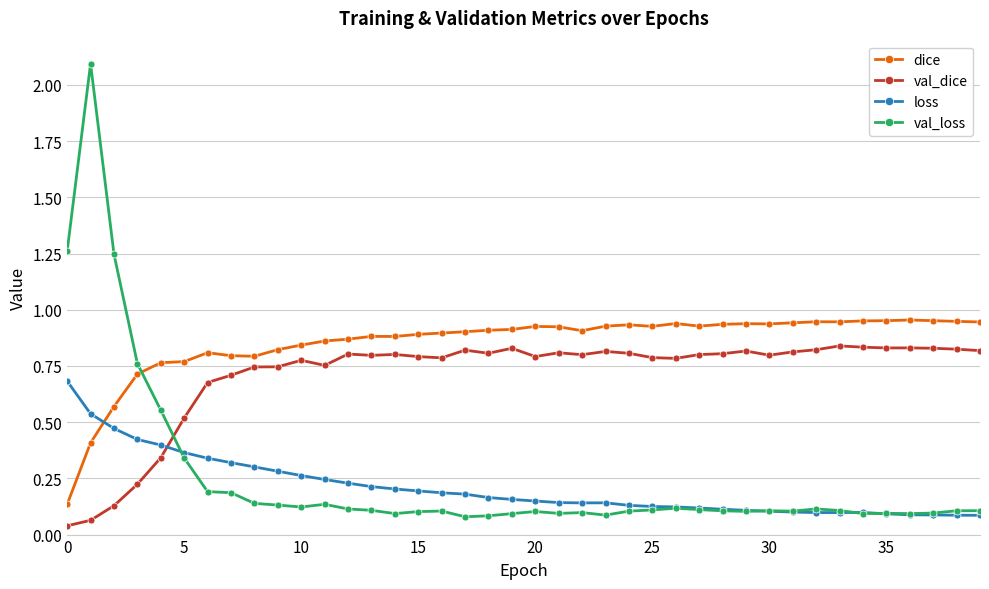

What are all the series names shown in the legend?

dice, val_dice, loss, val_loss